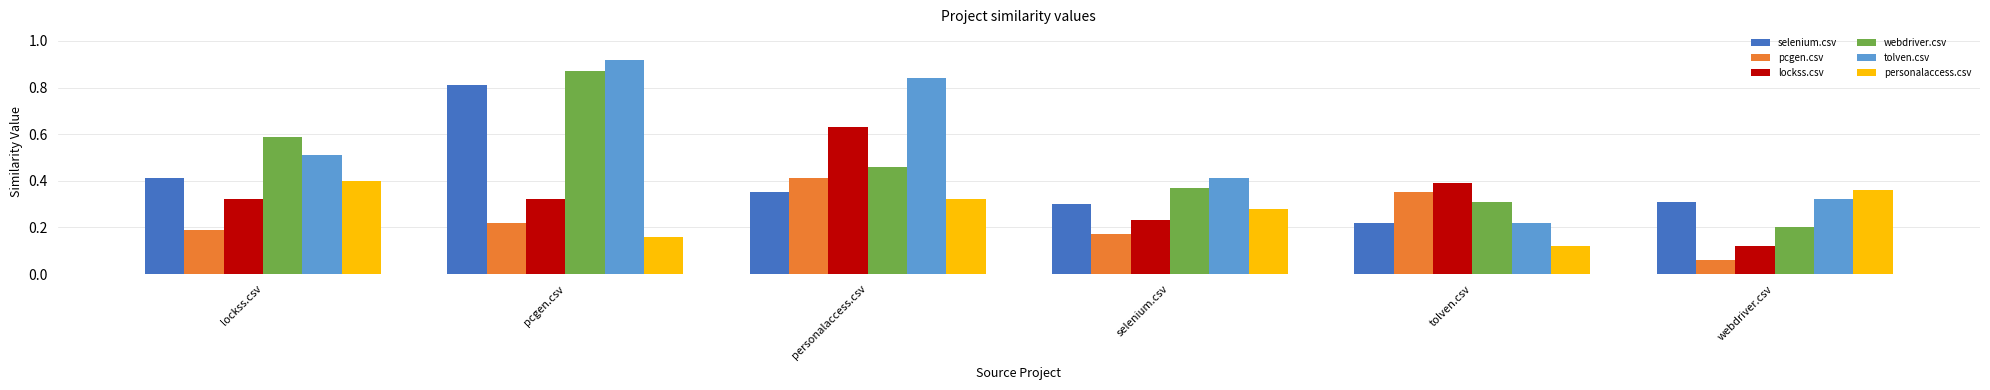

What is the total value across all series at webdriver.csv?

1.4